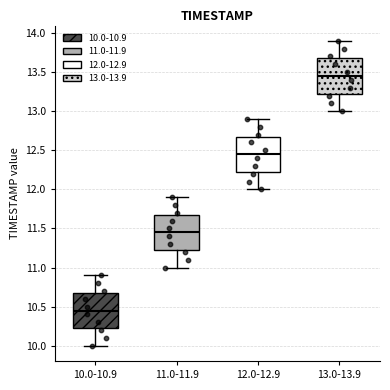

Which box's median line is the lowest?

10.0-10.9